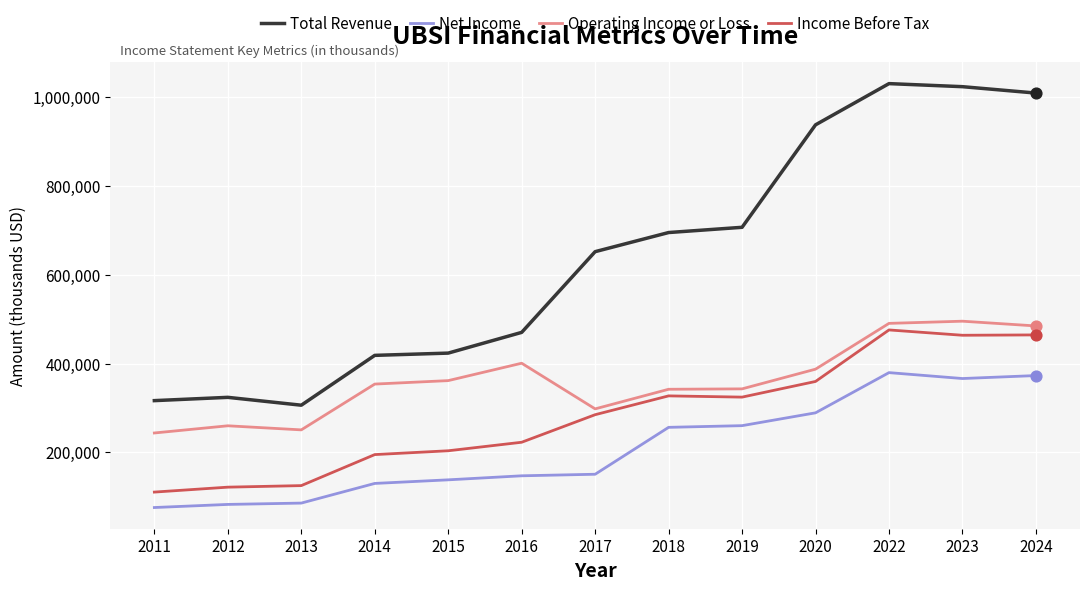

Which series has the largest range (max minus min)?

Total Revenue